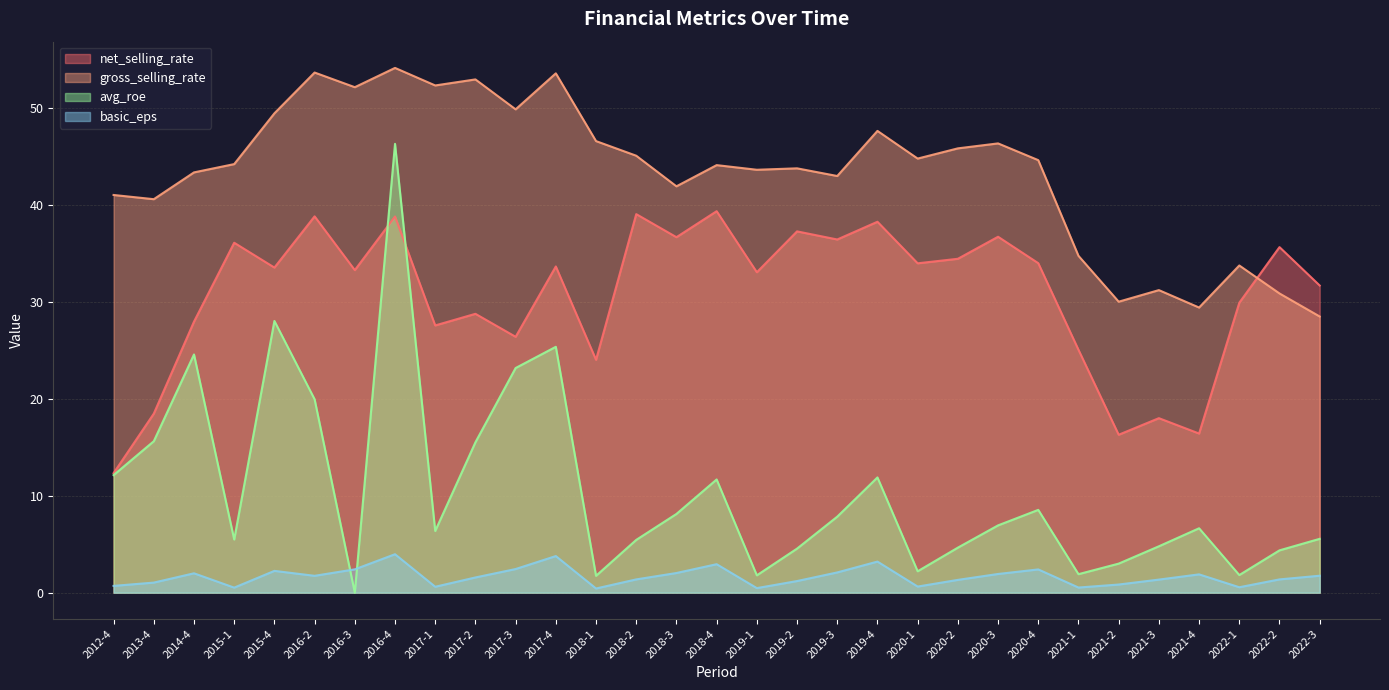

Reading left to right, transcribe all the data shown in this chart.

net_selling_rate: 2012-4=12.3	2013-4=18.5	2014-4=28.0	2015-1=36.1	2015-4=33.6	2016-2=38.9	2016-3=33.3	2016-4=38.8	2017-1=27.6	2017-2=28.8	2017-3=26.4	2017-4=33.7	2018-1=24.0	2018-2=39.1	2018-3=36.7	2018-4=39.4	2019-1=33.1	2019-2=37.3	2019-3=36.5	2019-4=38.3	2020-1=34.0	2020-2=34.5	2020-3=36.8	2020-4=34.0	2021-1=25.1	2021-2=16.3	2021-3=18.0	2021-4=16.4	2022-1=29.9	2022-2=35.7	2022-3=31.7
gross_selling_rate: 2012-4=41.1	2013-4=40.6	2014-4=43.4	2015-1=44.3	2015-4=49.5	2016-2=53.7	2016-3=52.2	2016-4=54.2	2017-1=52.4	2017-2=53.0	2017-3=49.9	2017-4=53.6	2018-1=46.6	2018-2=45.1	2018-3=42.0	2018-4=44.2	2019-1=43.7	2019-2=43.8	2019-3=43.0	2019-4=47.7	2020-1=44.8	2020-2=45.9	2020-3=46.4	2020-4=44.7	2021-1=34.8	2021-2=30.0	2021-3=31.2	2021-4=29.4	2022-1=33.8	2022-2=30.9	2022-3=28.5
avg_roe: 2012-4=12.1	2013-4=15.6	2014-4=24.6	2015-1=5.5	2015-4=28.1	2016-2=20.0	2016-3=0.0	2016-4=46.4	2017-1=6.4	2017-2=15.5	2017-3=23.2	2017-4=25.4	2018-1=1.7	2018-2=5.5	2018-3=8.1	2018-4=11.7	2019-1=1.8	2019-2=4.5	2019-3=7.8	2019-4=11.9	2020-1=2.2	2020-2=4.7	2020-3=7.0	2020-4=8.6	2021-1=1.9	2021-2=3.0	2021-3=4.8	2021-4=6.7	2022-1=1.8	2022-2=4.4	2022-3=5.6
basic_eps: 2012-4=0.7	2013-4=1.0	2014-4=2.0	2015-1=0.5	2015-4=2.2	2016-2=1.7	2016-3=2.4	2016-4=4.0	2017-1=0.6	2017-2=1.6	2017-3=2.4	2017-4=3.8	2018-1=0.4	2018-2=1.4	2018-3=2.0	2018-4=2.9	2019-1=0.5	2019-2=1.2	2019-3=2.1	2019-4=3.2	2020-1=0.6	2020-2=1.3	2020-3=1.9	2020-4=2.4	2021-1=0.5	2021-2=0.8	2021-3=1.4	2021-4=1.9	2022-1=0.6	2022-2=1.4	2022-3=1.8